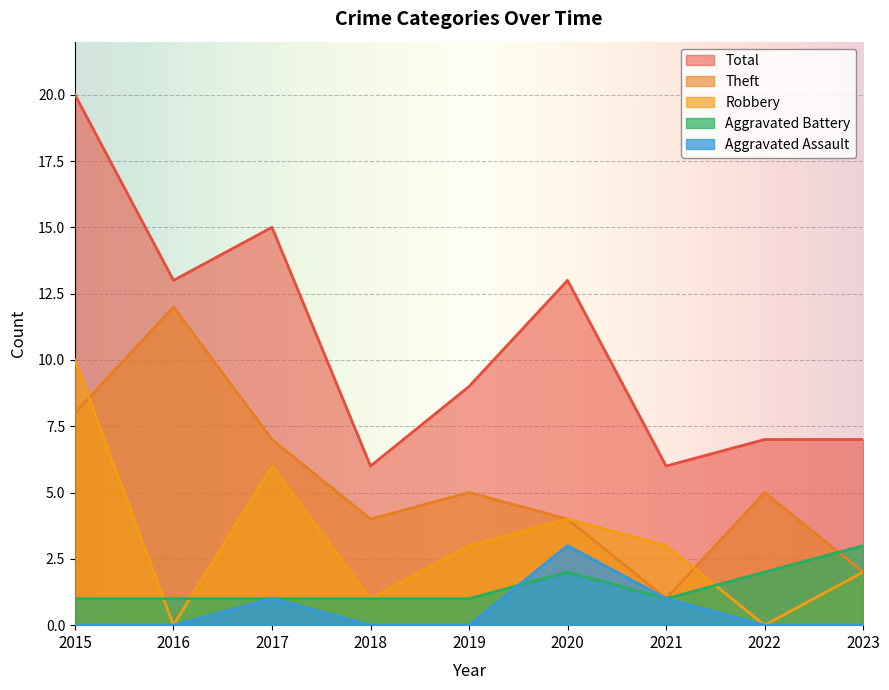

True or false: Robbery and Aggravated Assault cross at least once.

False